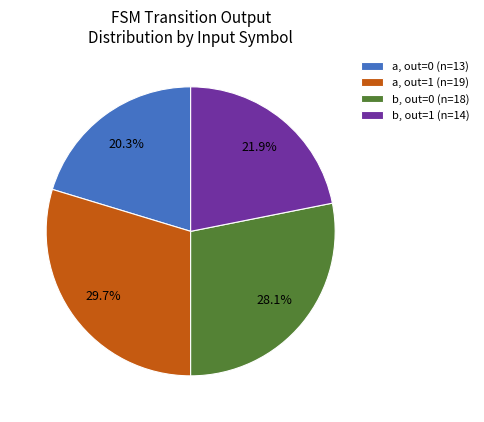

What is the ratio of the value at a, out=0 (n=13) to the value at a, out=1 (n=19)?

0.7